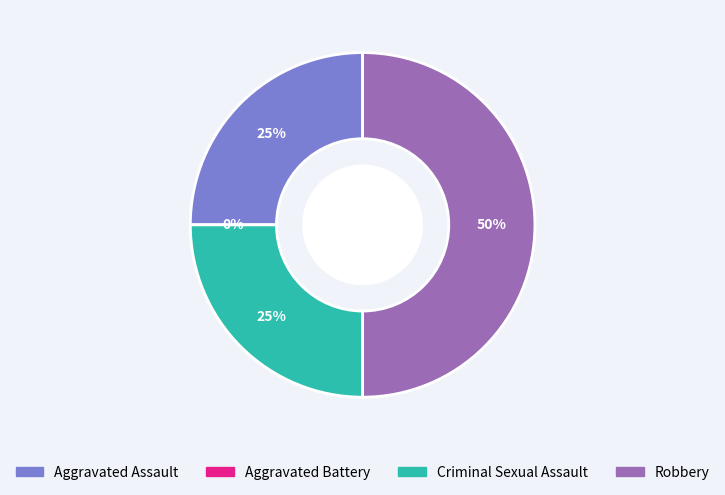

Is there any slice that represents more than half of the pie?

No